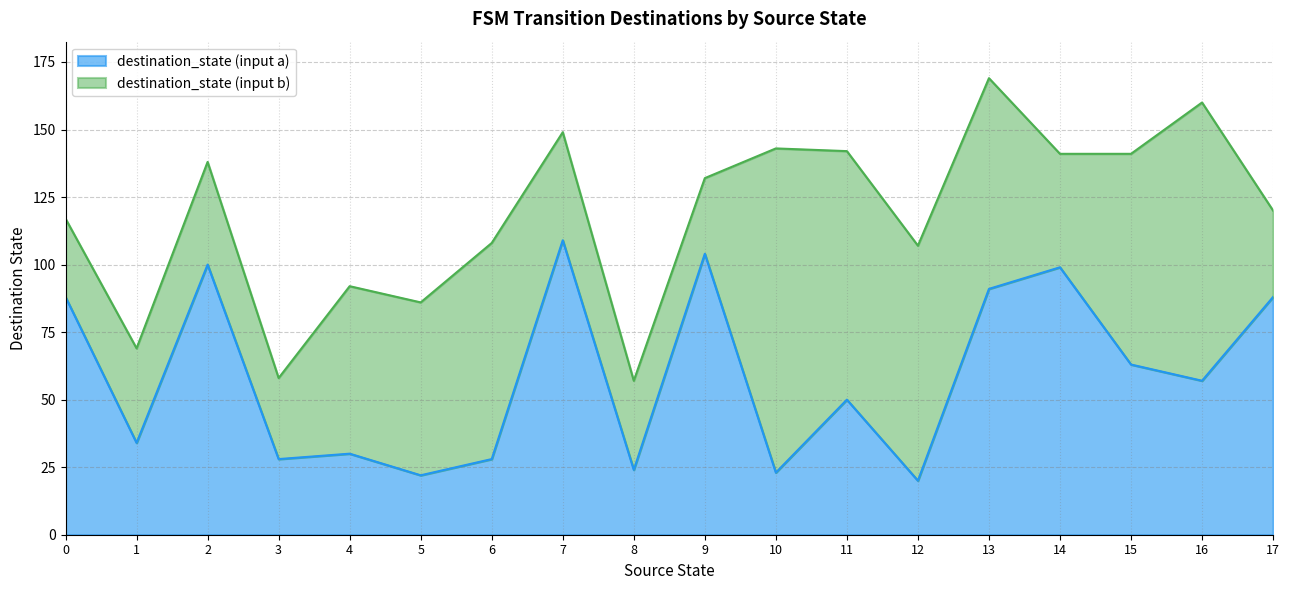

Rank the categories by value from highest to lowest.

7, 9, 2, 14, 13, 0, 17, 15, 16, 11, 1, 4, 3, 6, 8, 10, 5, 12